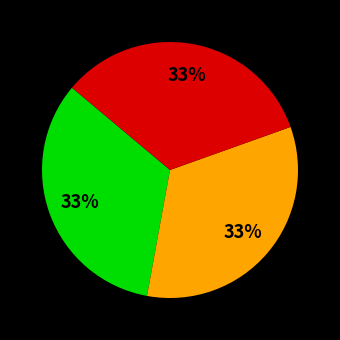

Is there any slice that represents more than half of the pie?

No